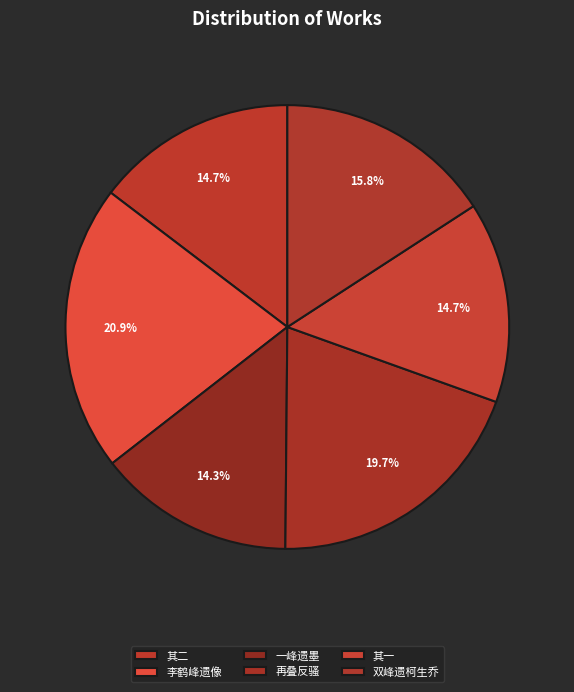

Count the number of slices in the pie.

6